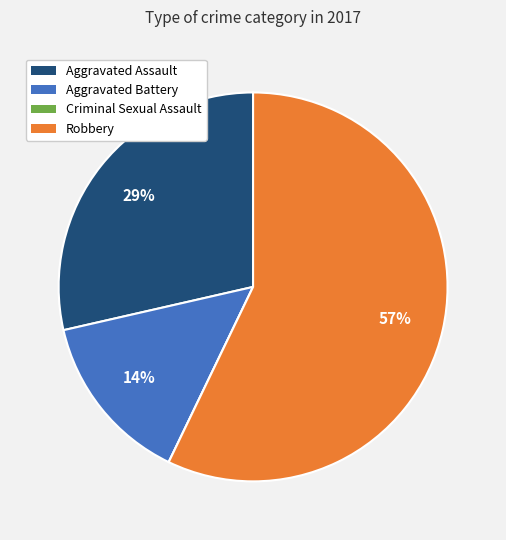

To the nearest percent, what is the difference between the largest and smallest slice percentages?

57%